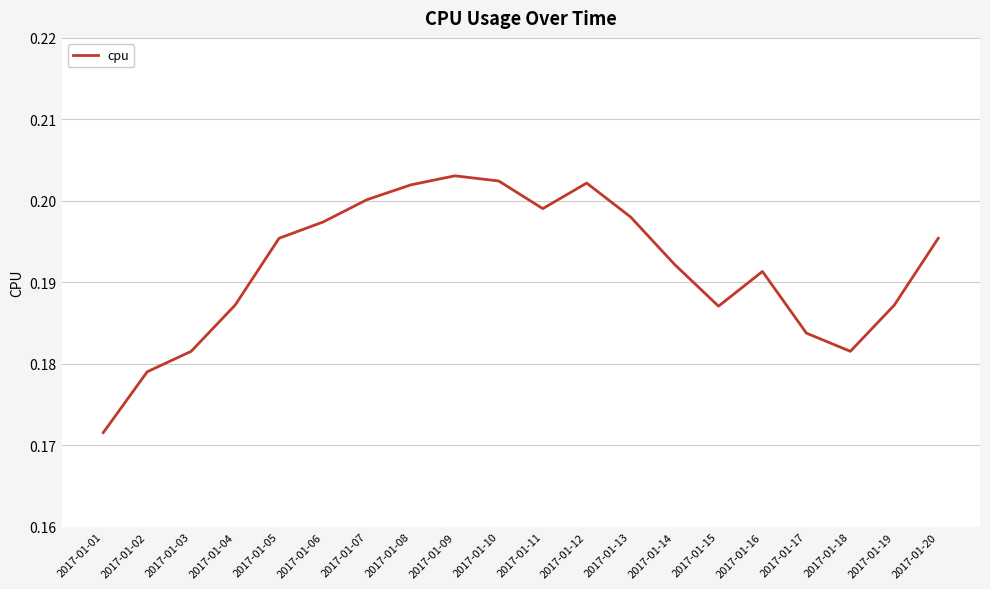

Which has a higher value, 2017-01-07 or 2017-01-05?

2017-01-07